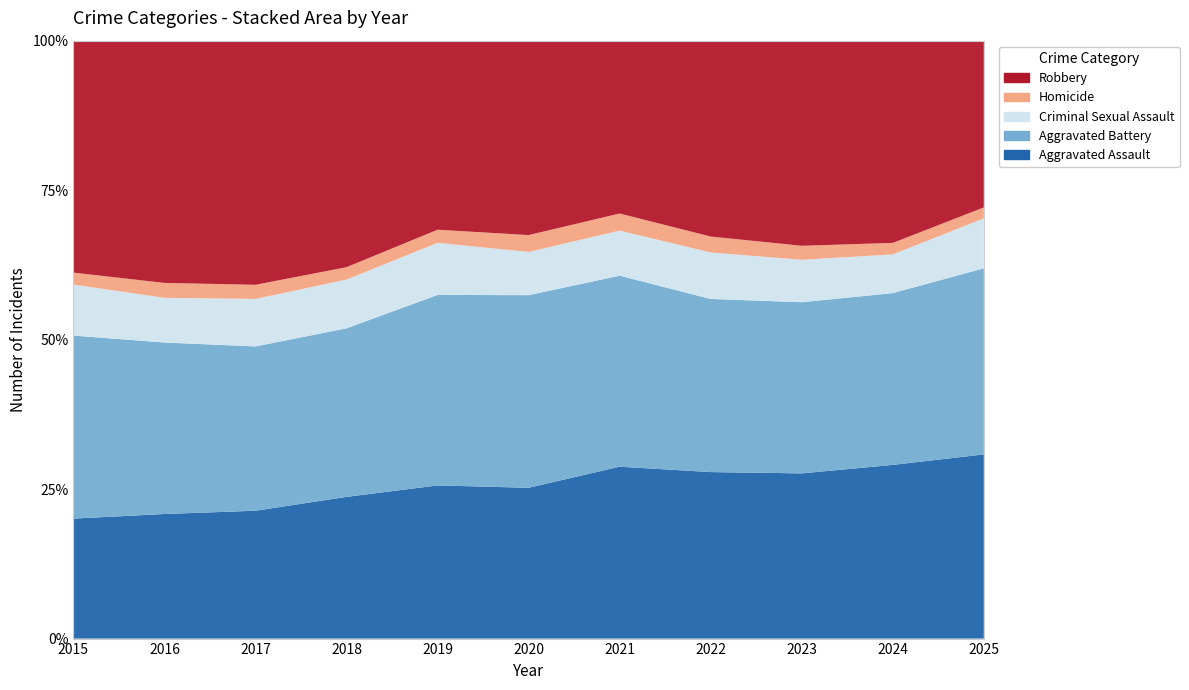

Reading right to left, transcribe all the data shown in this chart.

Aggravated Assault: 2697	3263	3060	2789	2751	2352	2431	2457	2395	2268	1764
Aggravated Battery: 2725	3228	3170	2900	3057	3004	3024	2922	3078	3122	2691
Criminal Sexual Assault: 731	727	786	778	721	674	827	845	889	814	750
Homicide: 160	216	259	267	274	263	208	215	265	271	176
Robbery: 2442	3799	3799	3281	2766	3032	3001	3927	4573	4410	3410